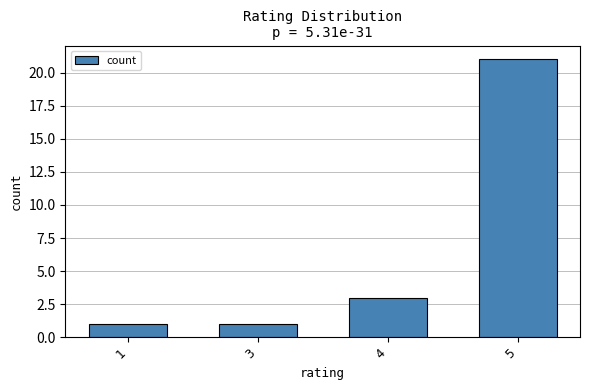

What is the maximum value shown in the chart?

21